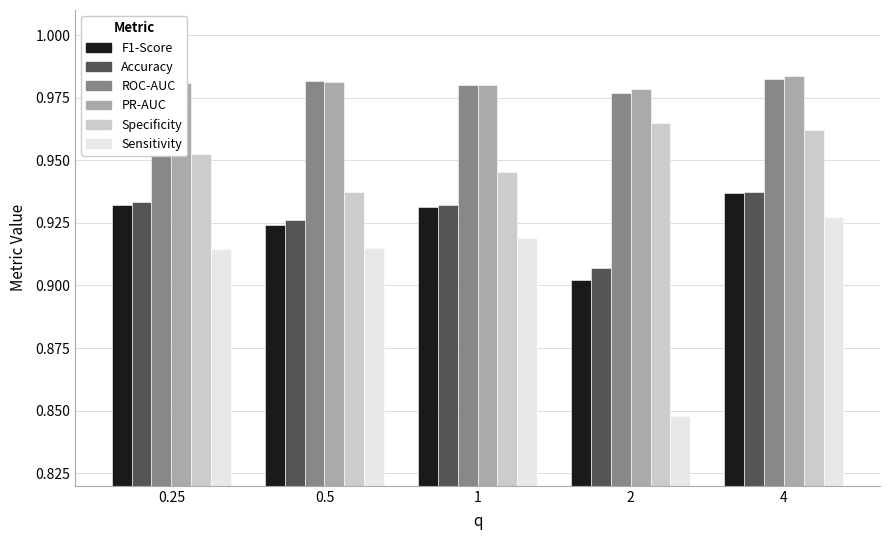

What is the sum of all Accuracy values?

4.6